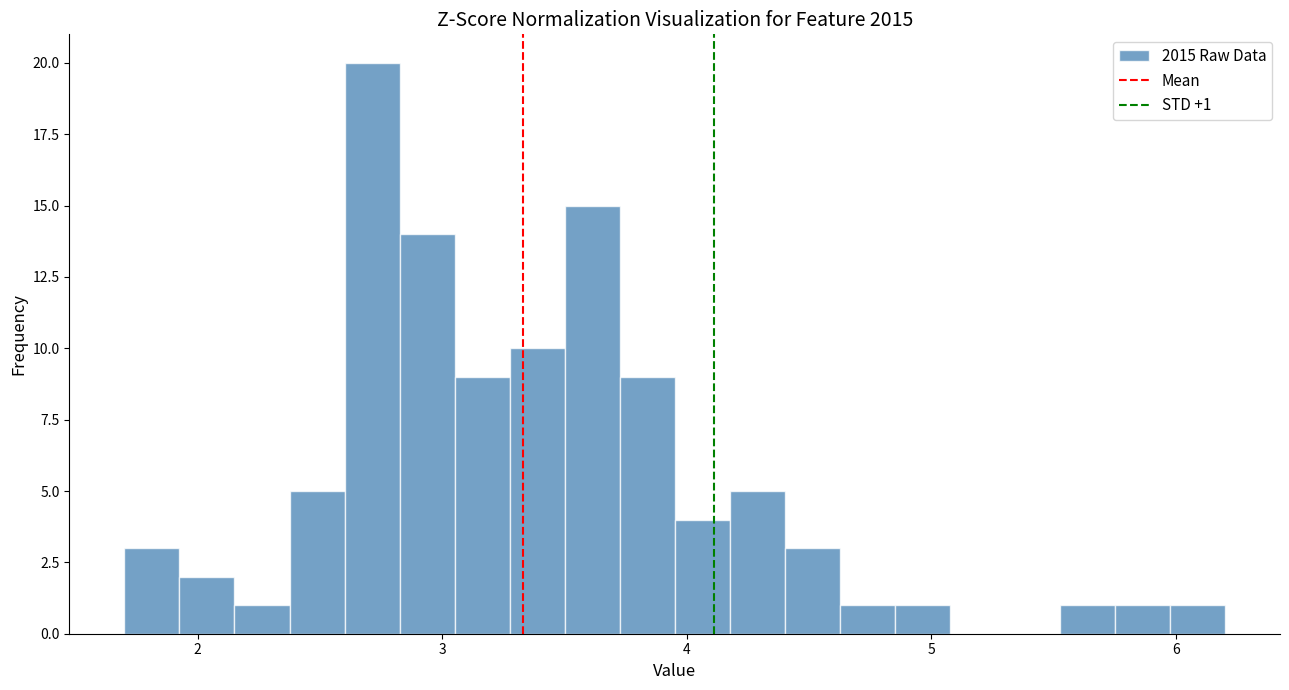

Read against the x-axis, roughly where is the centre of the tallest bar?

2.7